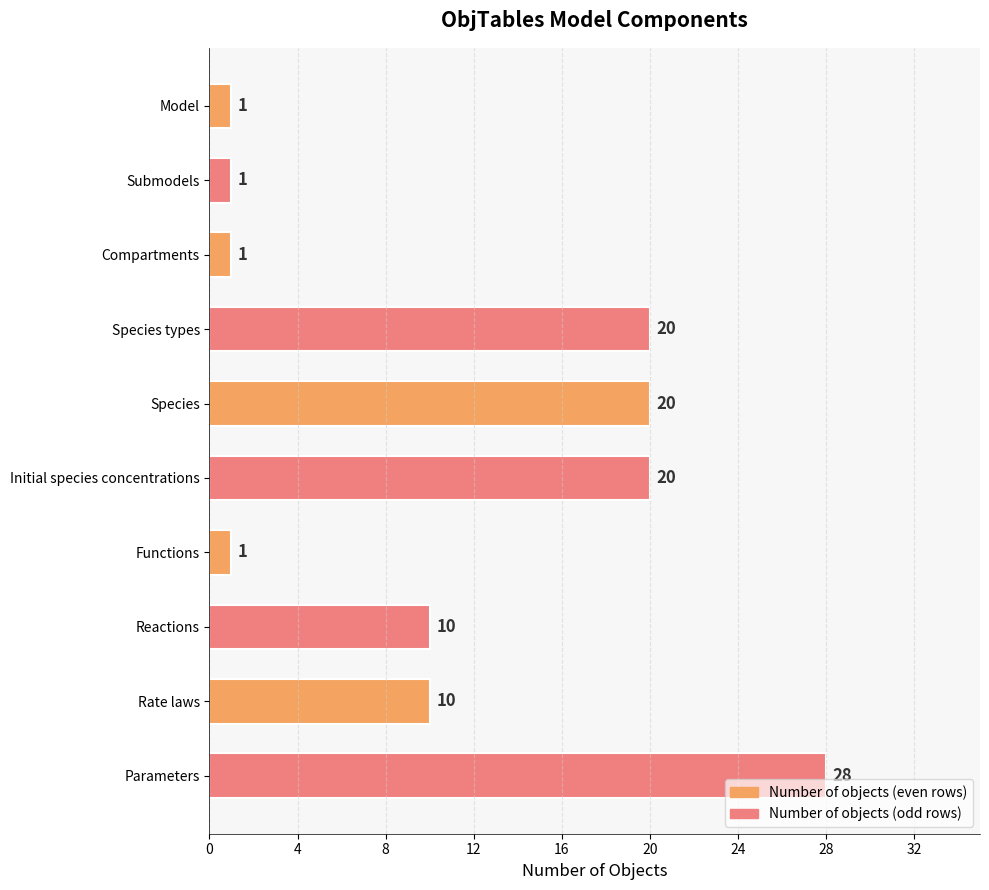

What is the sum of all values?

112